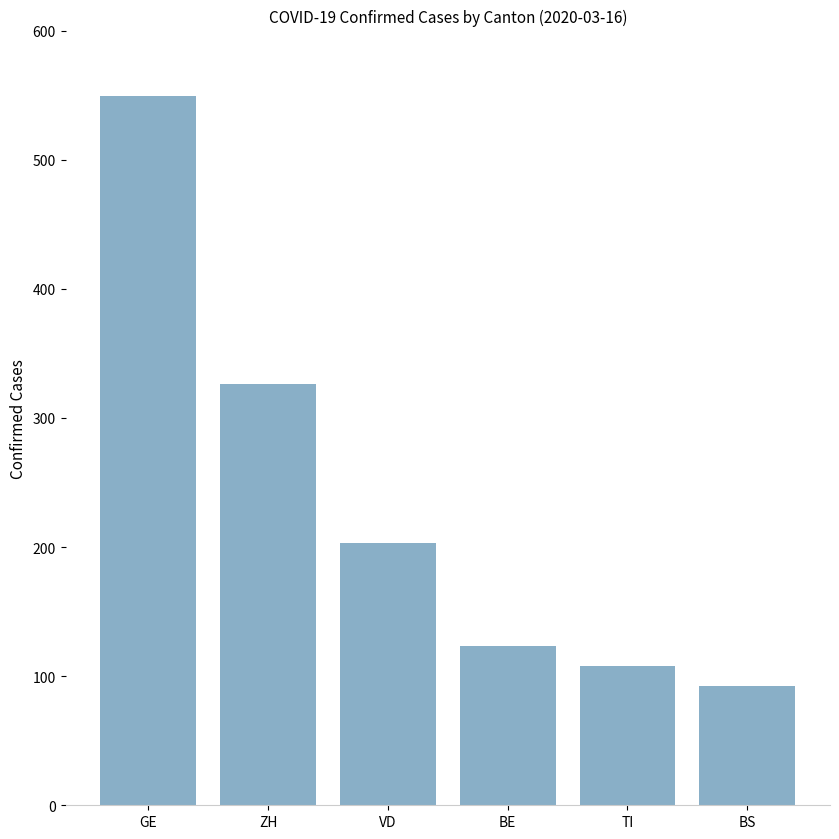

What is the change in value from VD to BS?

-111